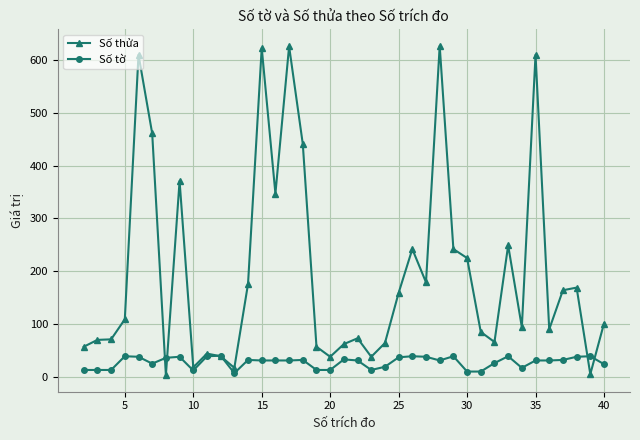

Which series has the largest total across all categories?

Số thửa